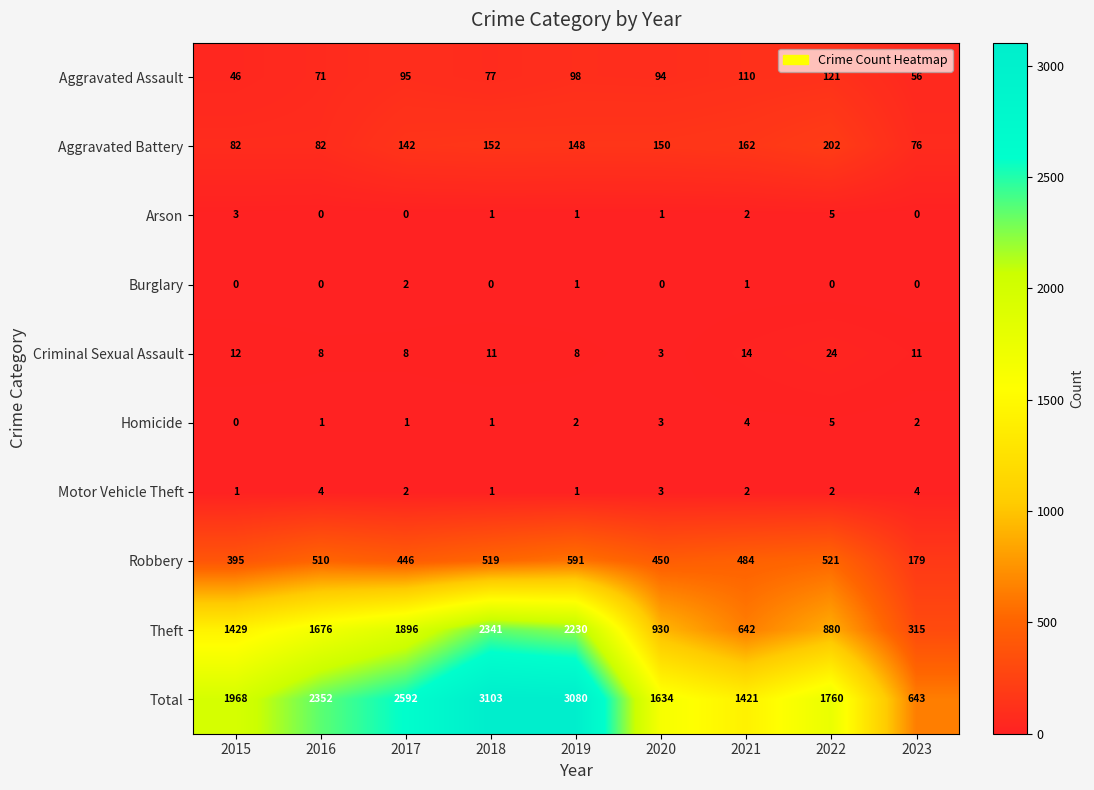

Read the Homicide value at 2020.

3